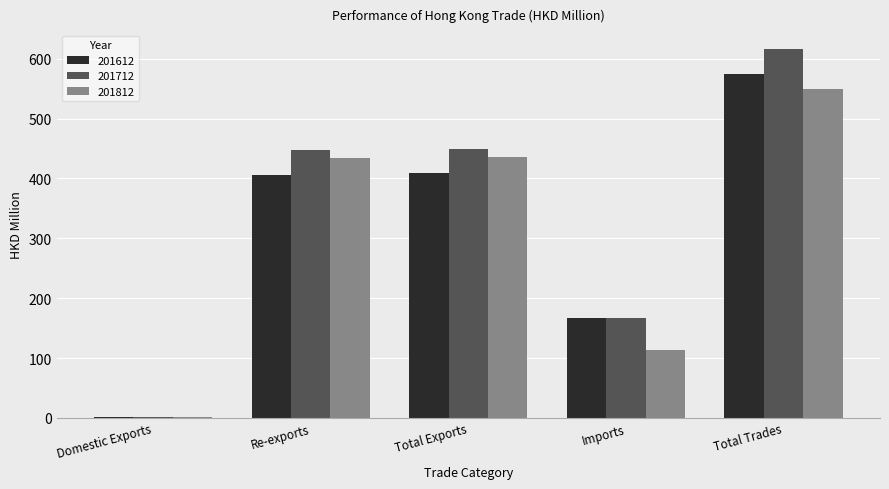

List the series in order of their peak value, lowest first.

201812, 201612, 201712